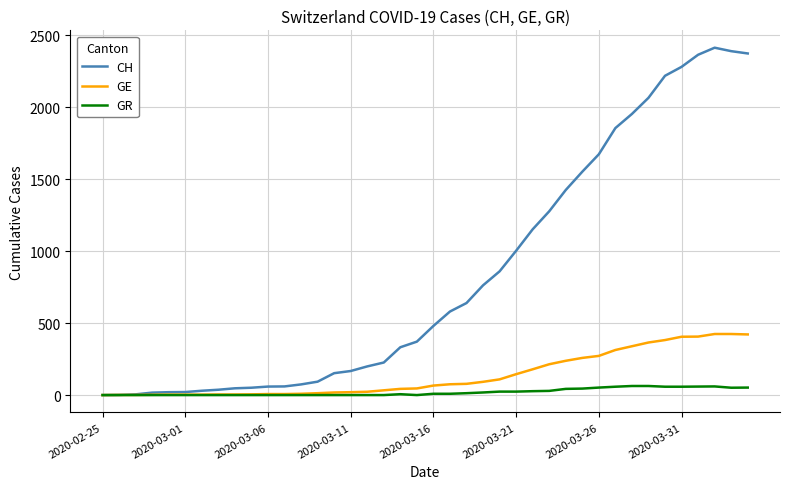

Which series has the largest total across all categories?

CH